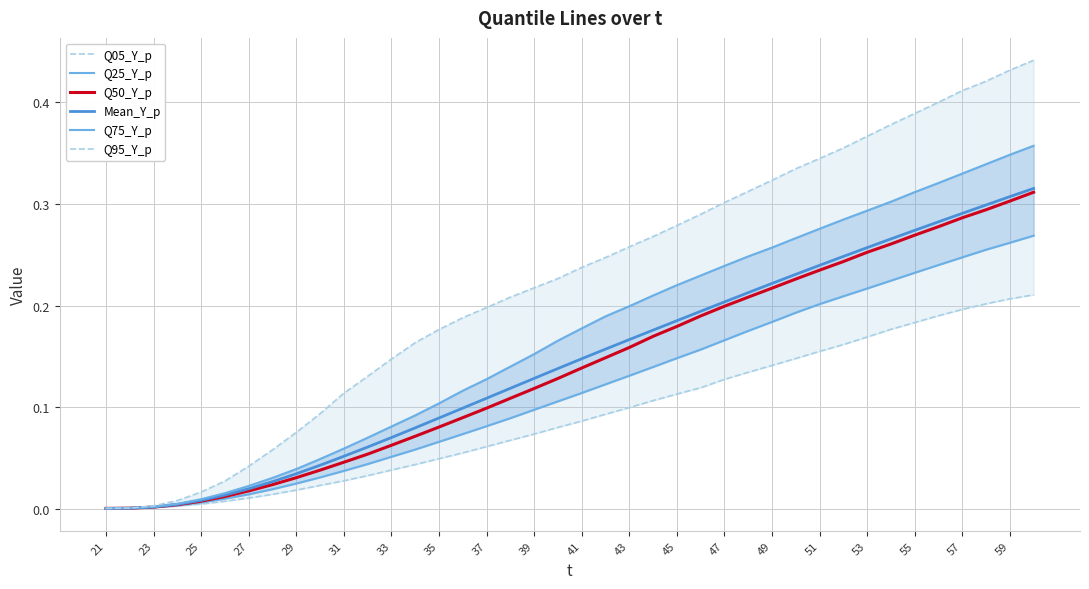

The Q50_Y_p series shows 0.3 at 45. True or false?

False